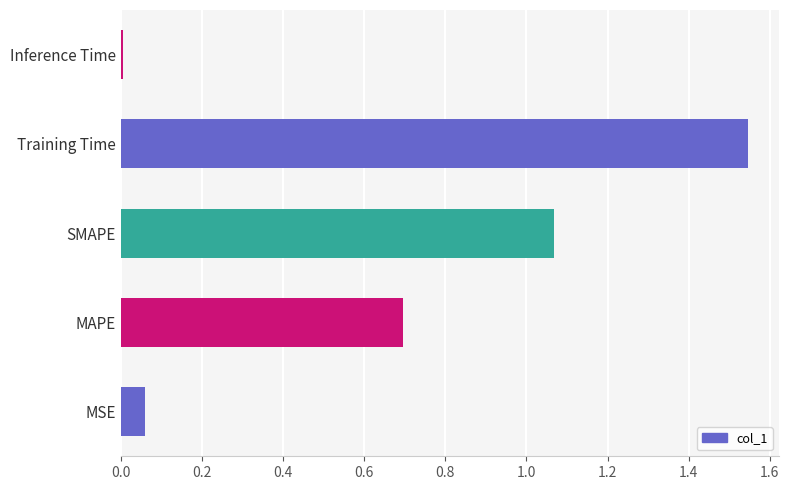

Which category has the highest value across all series?

Training Time